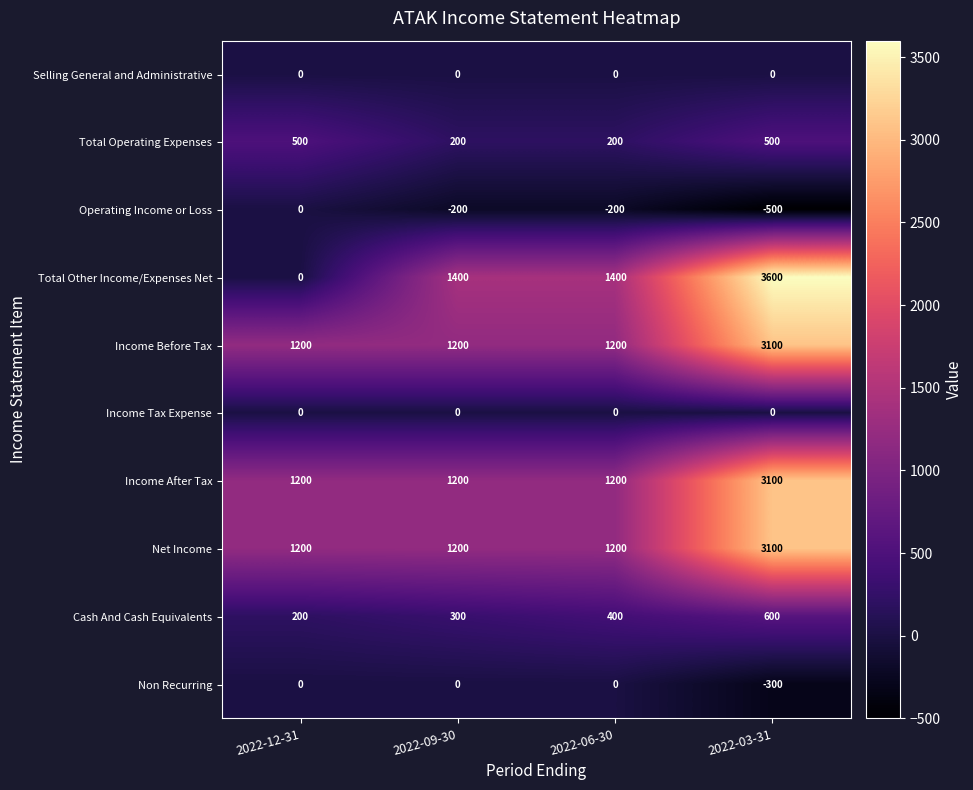

What is the difference between the highest and lowest values at 2022-03-31?

4100